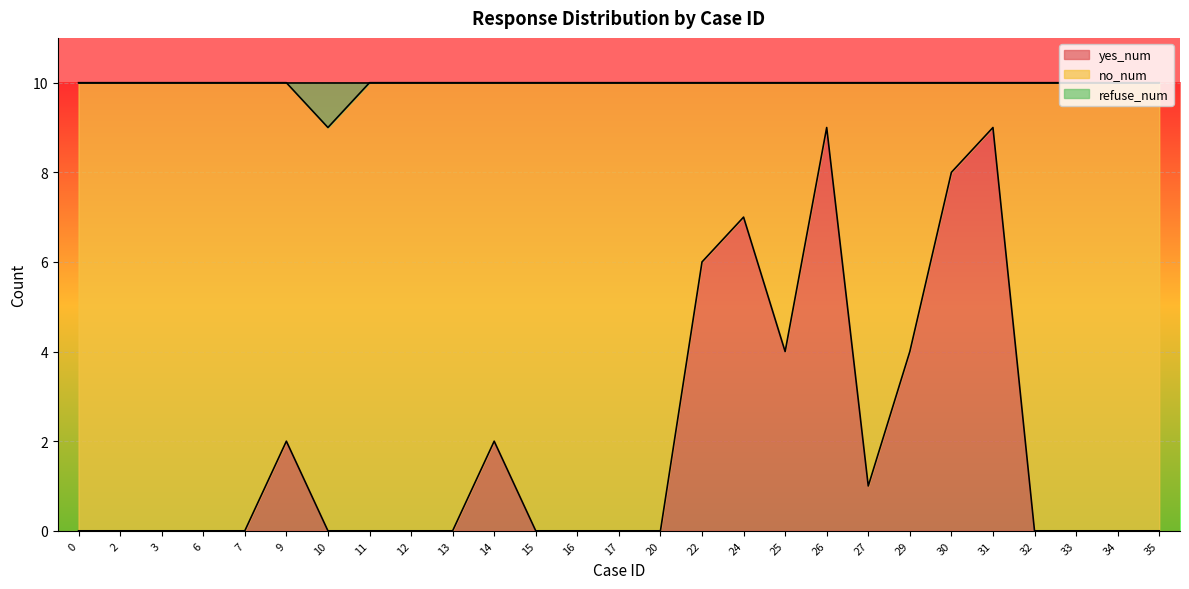

What is the total value across all series at 13?

10